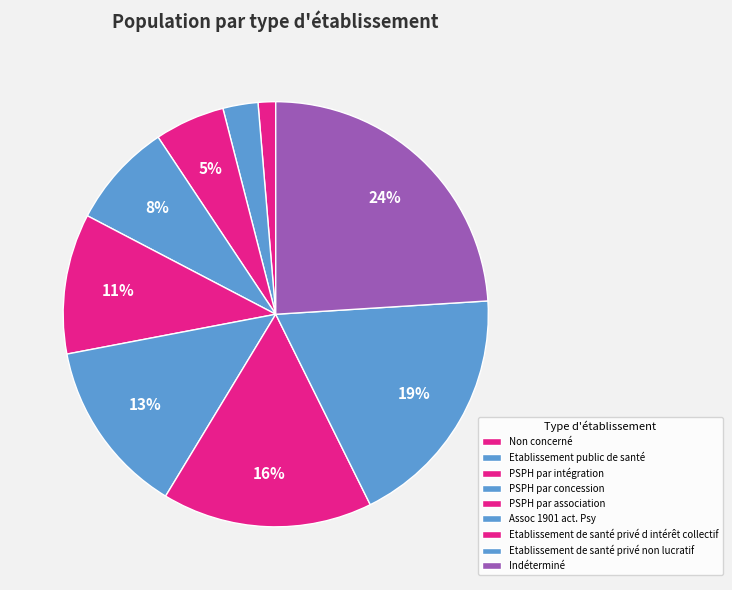

What is the change in value from Non concerné to Indéterminé?

+9